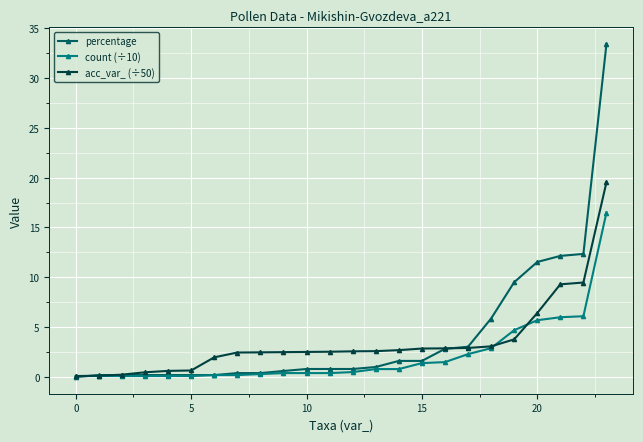

At how many categories does at least one series exceed 7?

5